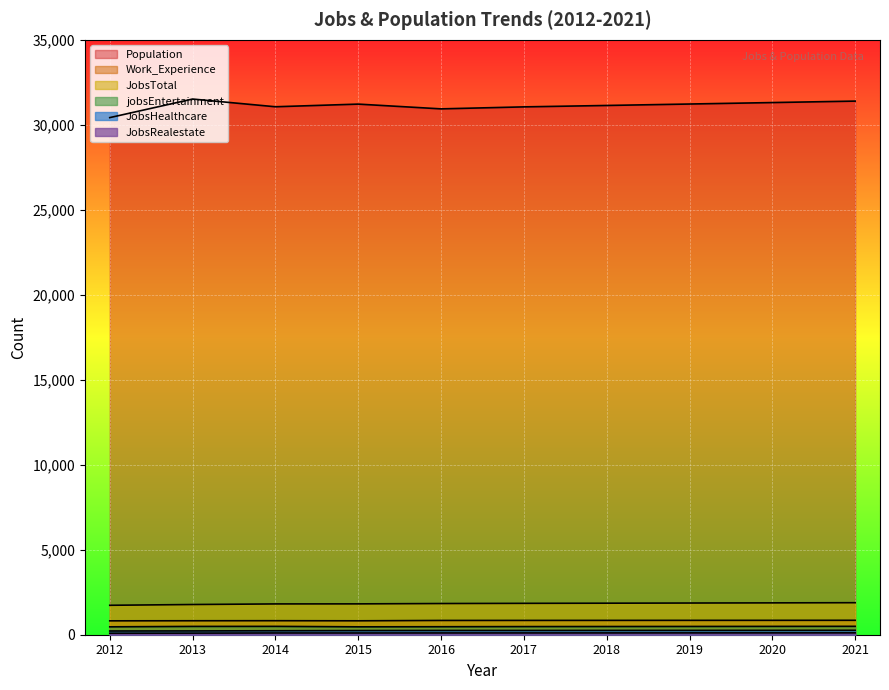

Read the JobsHealthcare value at 2014, to the nearest 10.

230